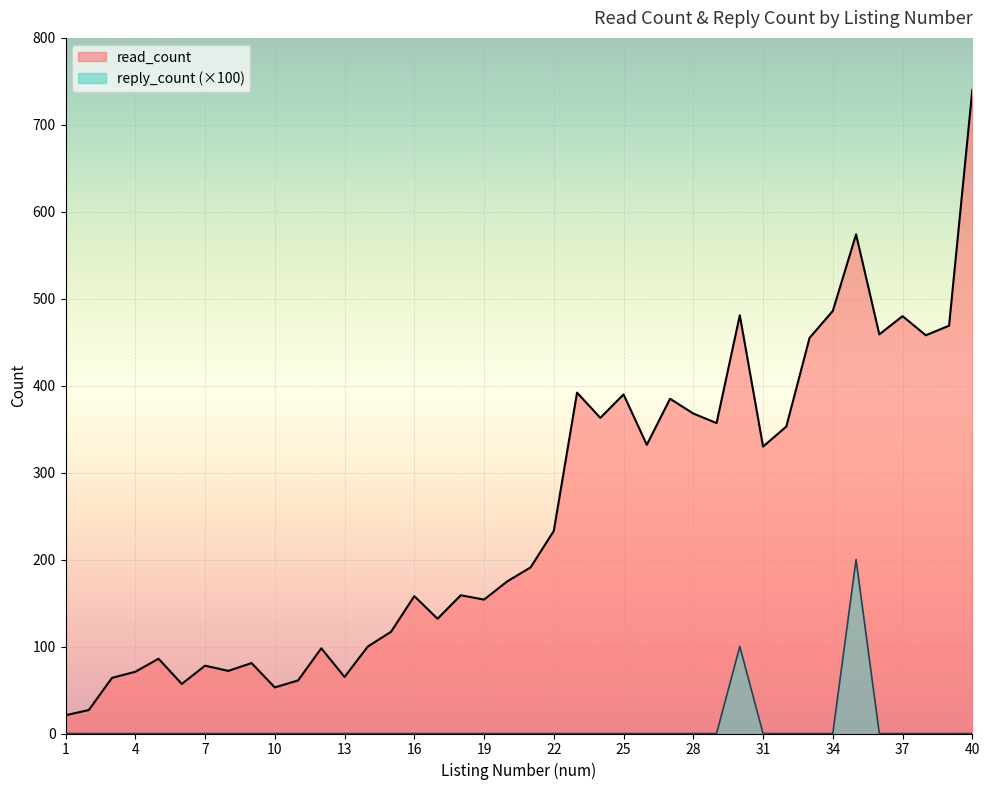

What is the difference between the second highest and minimum values in the reply_count series?

100